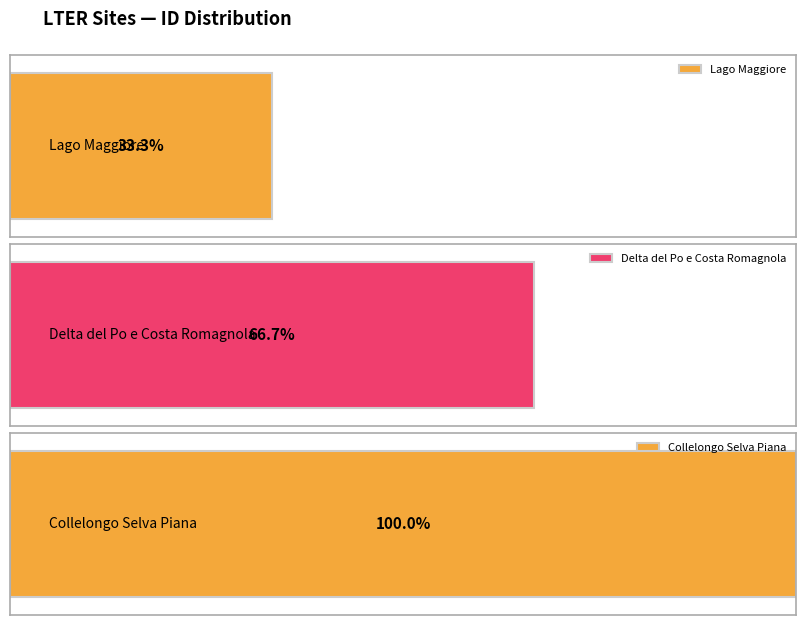

List the labels in order of value, largest first.

Collelongo Selva Piana, Delta del Po e Costa Romagnola, Lago Maggiore